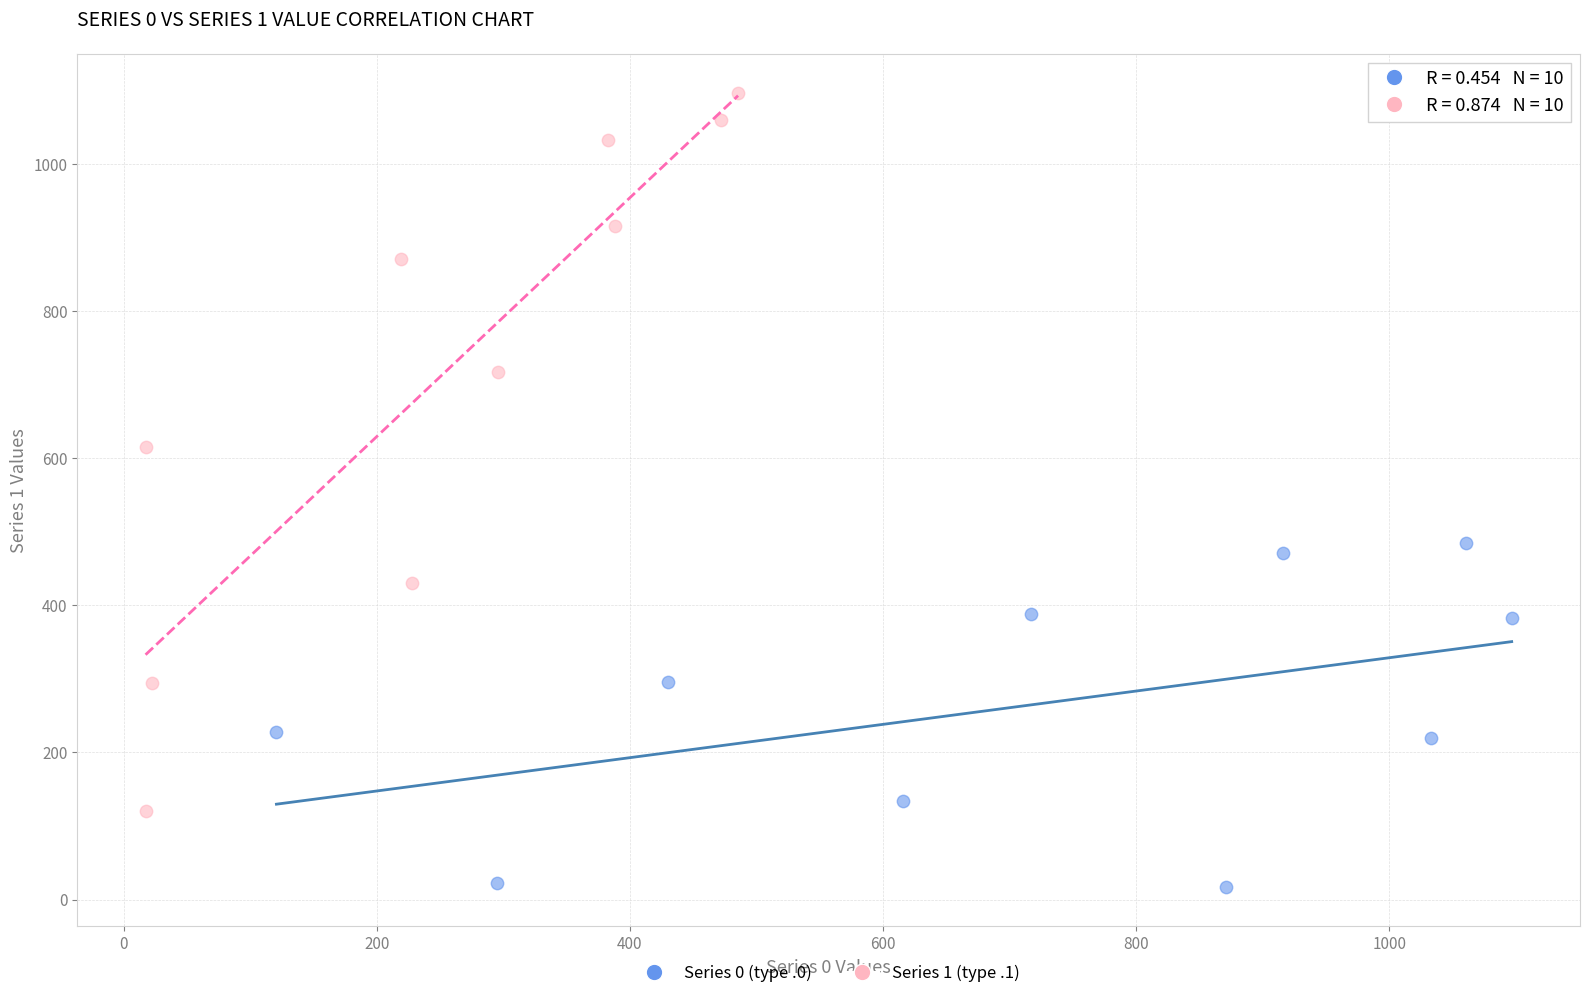

Which series contains the highest Y value?

Series 1 (type .1)